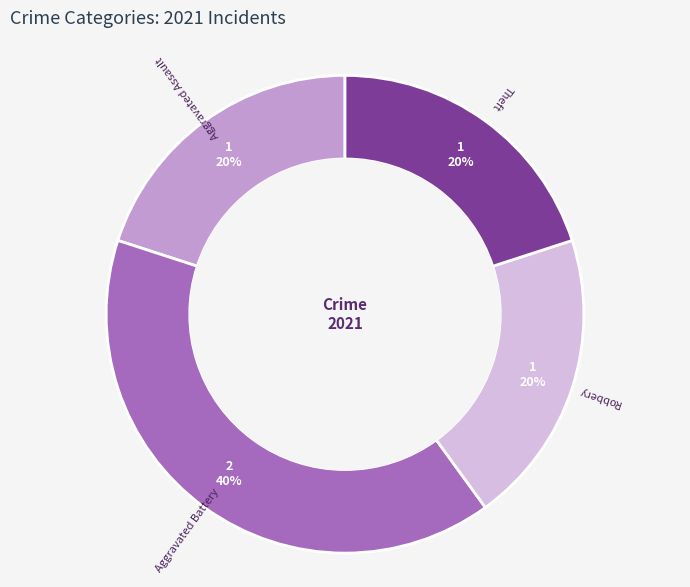

Is there any slice that represents more than half of the pie?

No